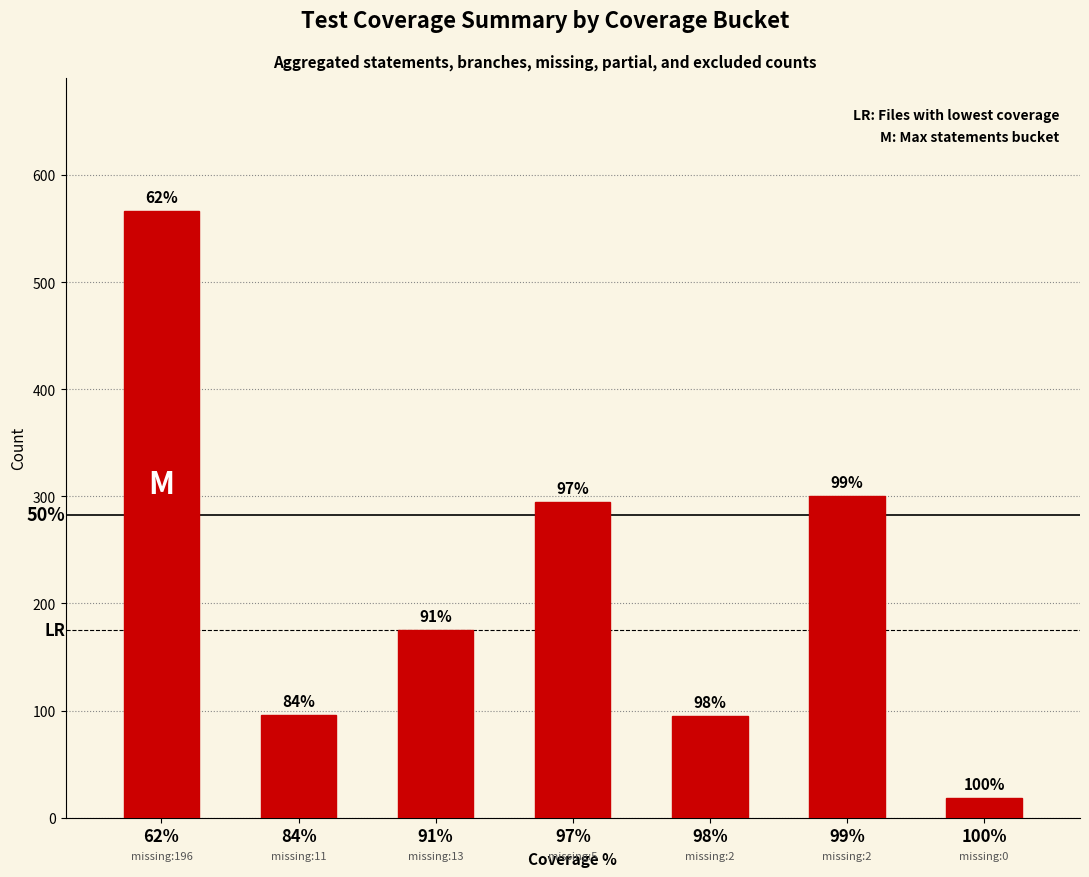

Where does the data first go above 175?

62%